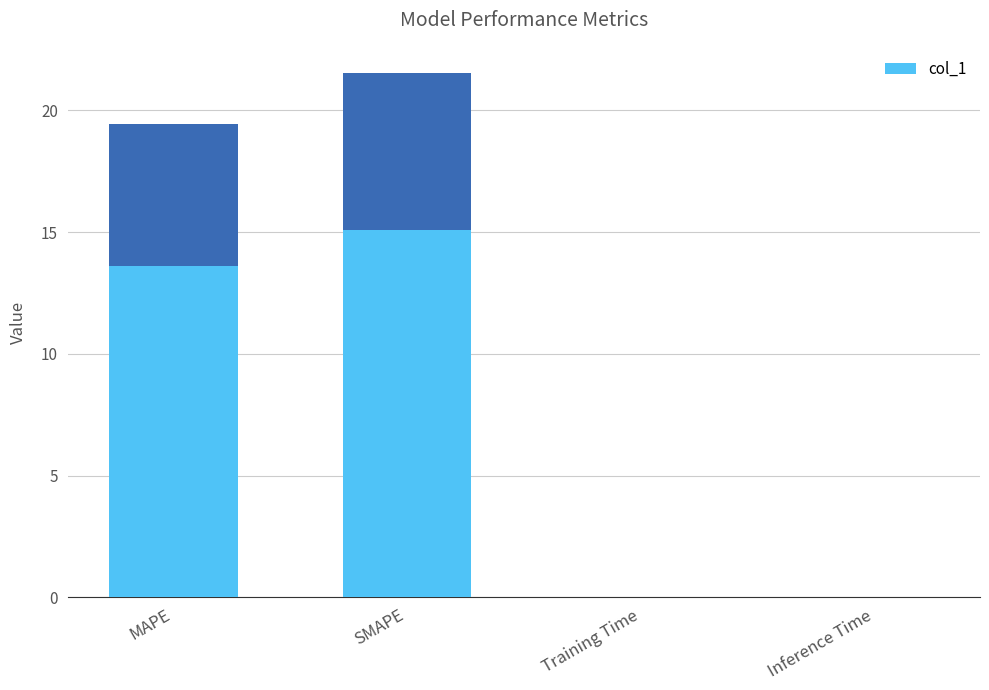

List the labels in order of value, smallest first.

Training Time, Inference Time, MAPE, SMAPE